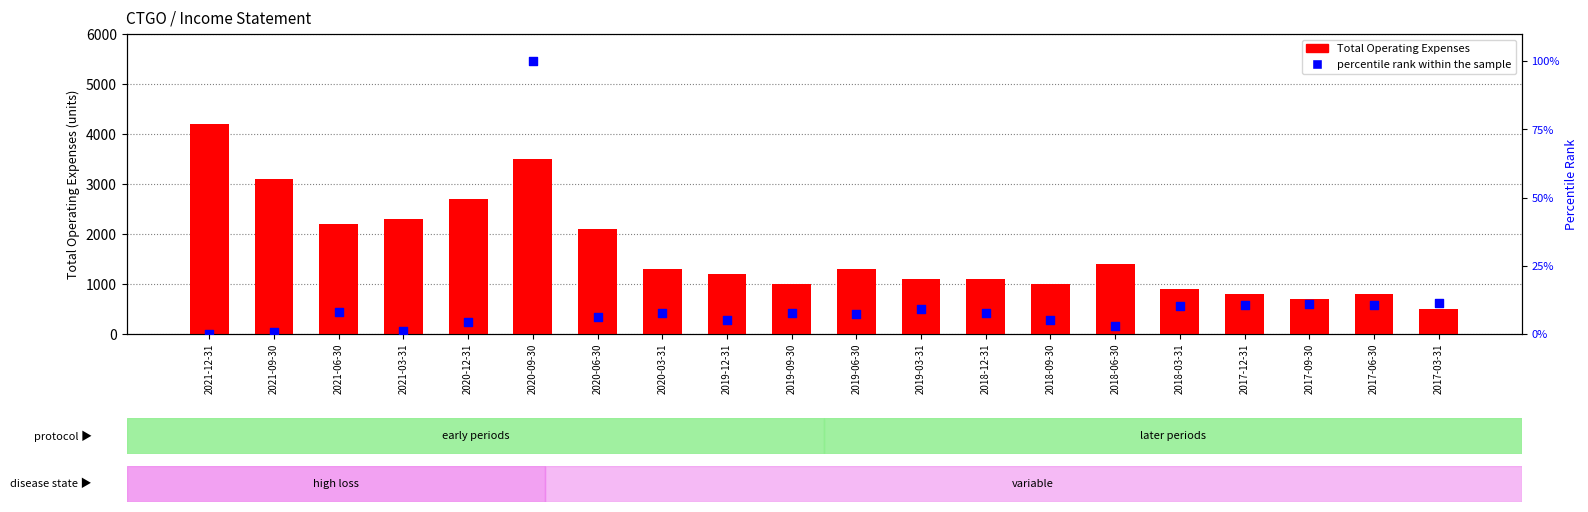

Which series has the largest Y range (max minus min)?

Total Operating Expenses